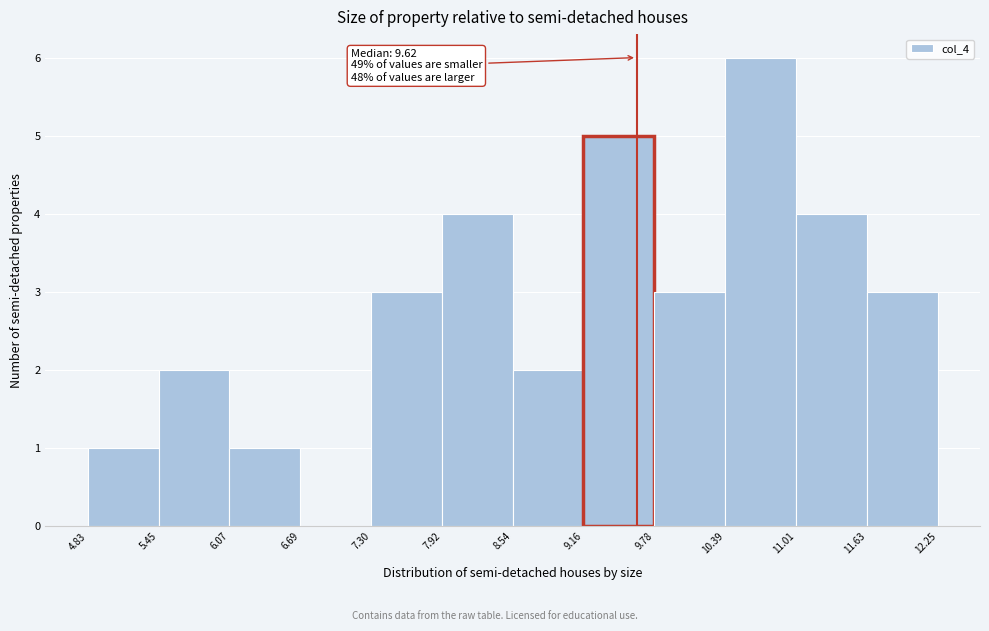

Which range on the x-axis has the tallest bar?

10.39 to 11.01